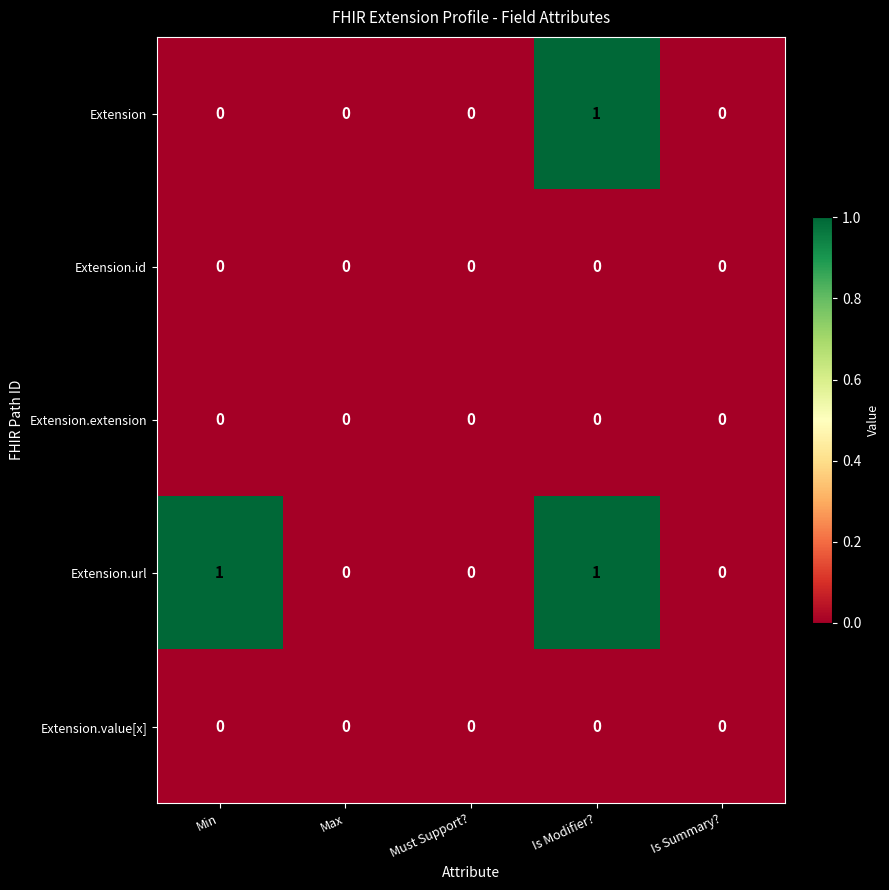

True or false: Extension.url has a value of 2 at Min.

False